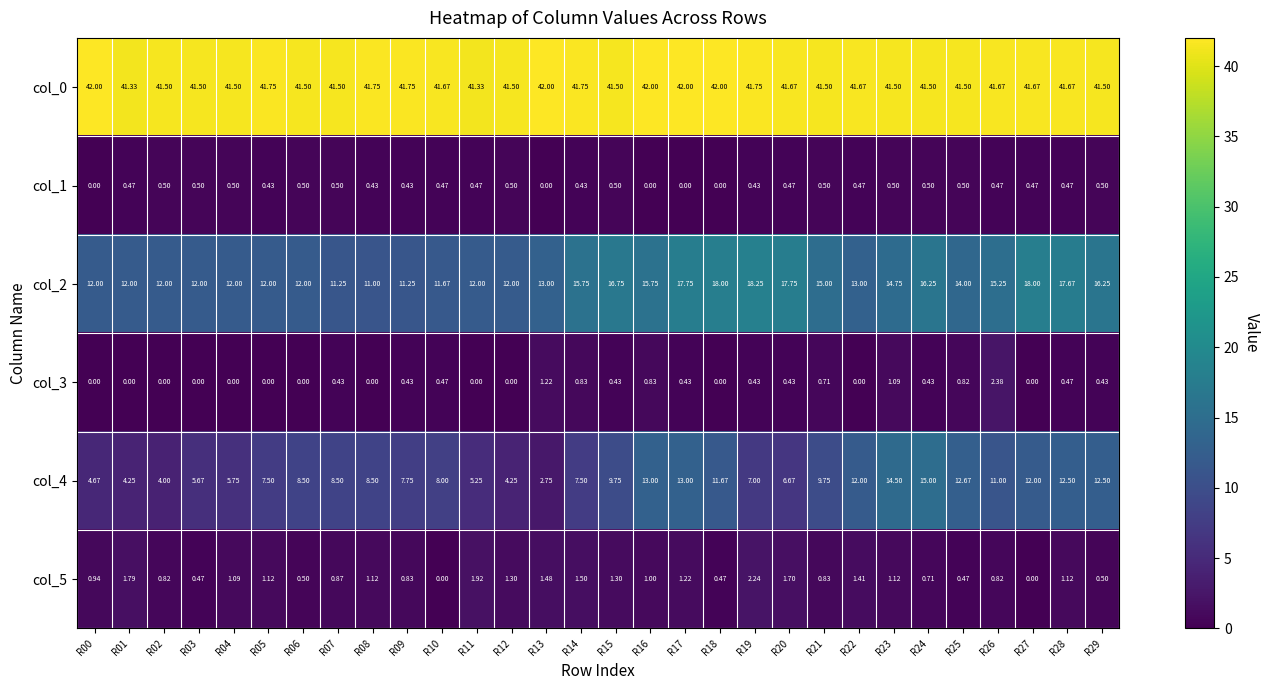

At which category is the sum across all series the highest?

R17